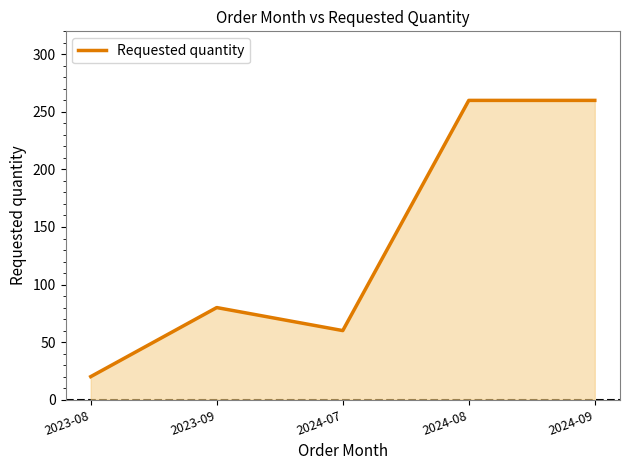

At which category does the chart reach its minimum across all series?

2023-08